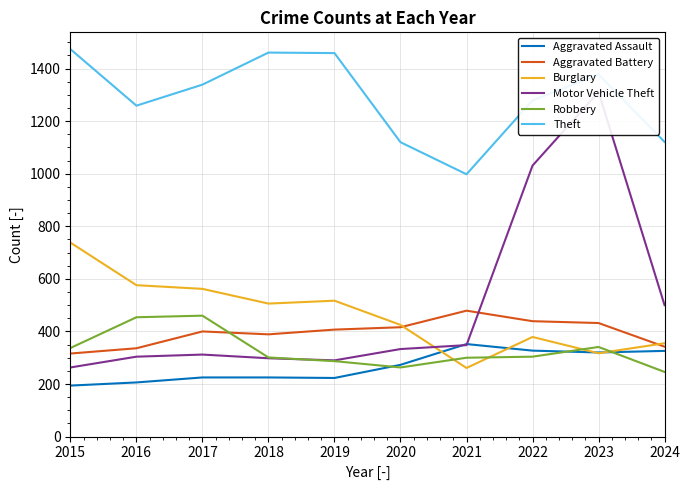

What is the sum of the Aggravated Battery values at 2016 and 2017?

736